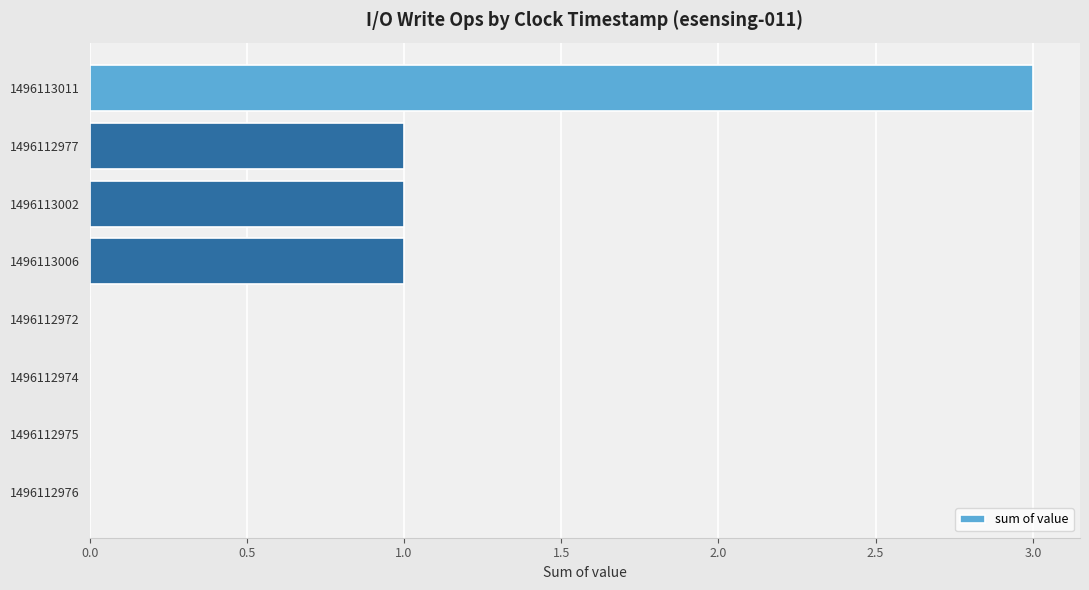

Are the bars grouped side by side (vs. stacked)?

No